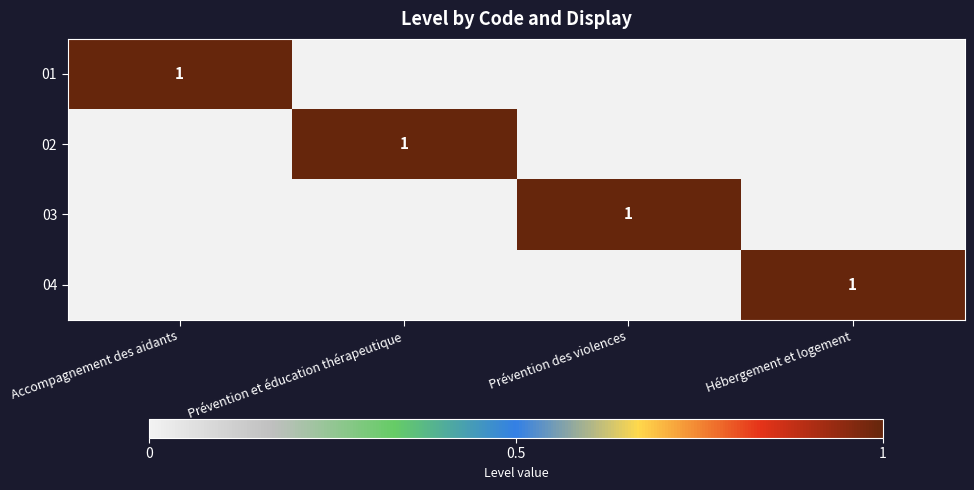

List the labels in order of 02 value, smallest first.

Accompagnement des aidants, Prévention des violences, Hébergement et logement, Prévention et éducation thérapeutique